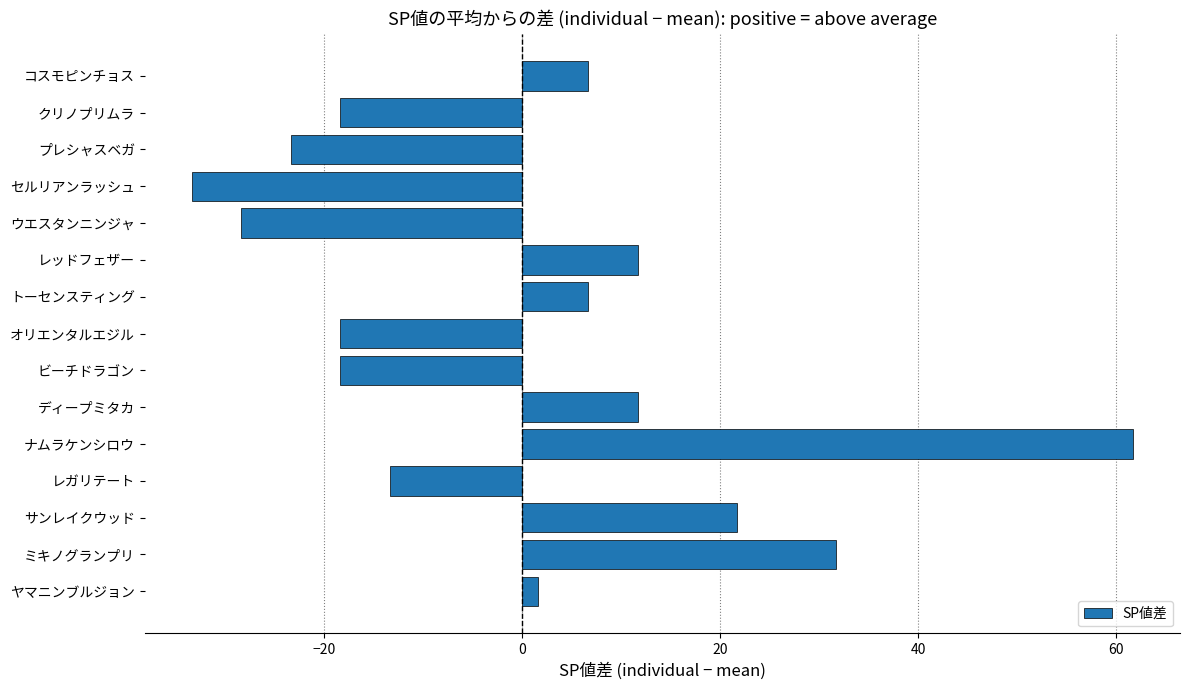

Count the number of values greater than 1.

8